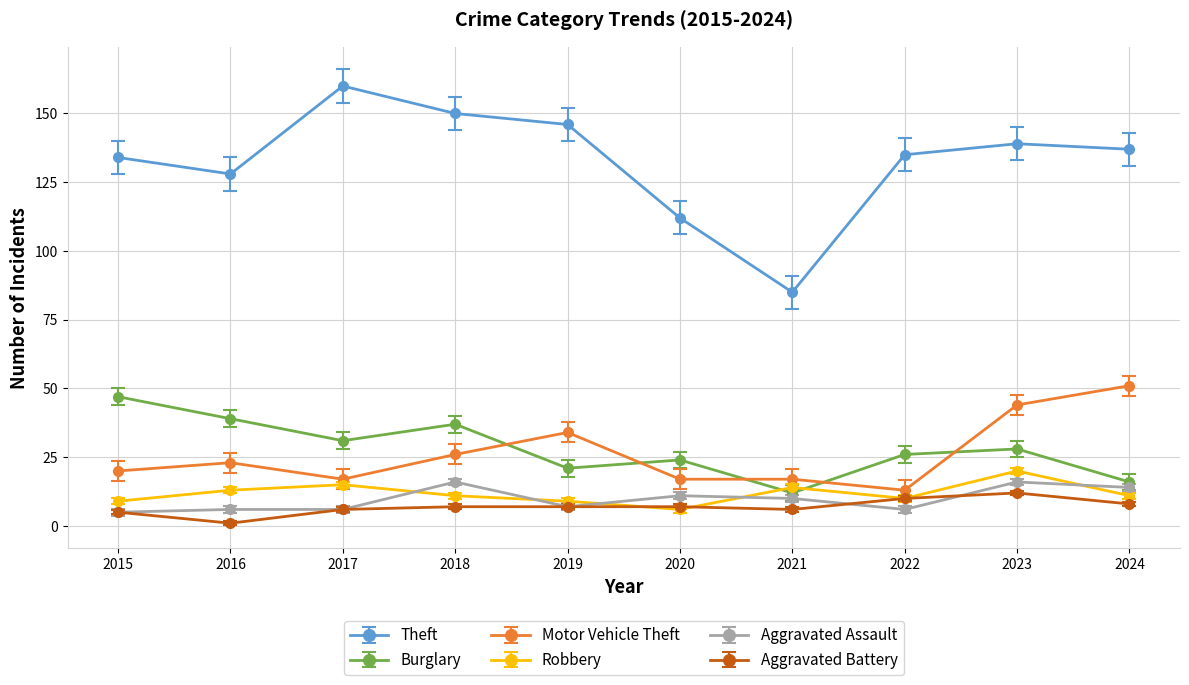

What is the difference between the maximum and minimum values in the Robbery series?

14